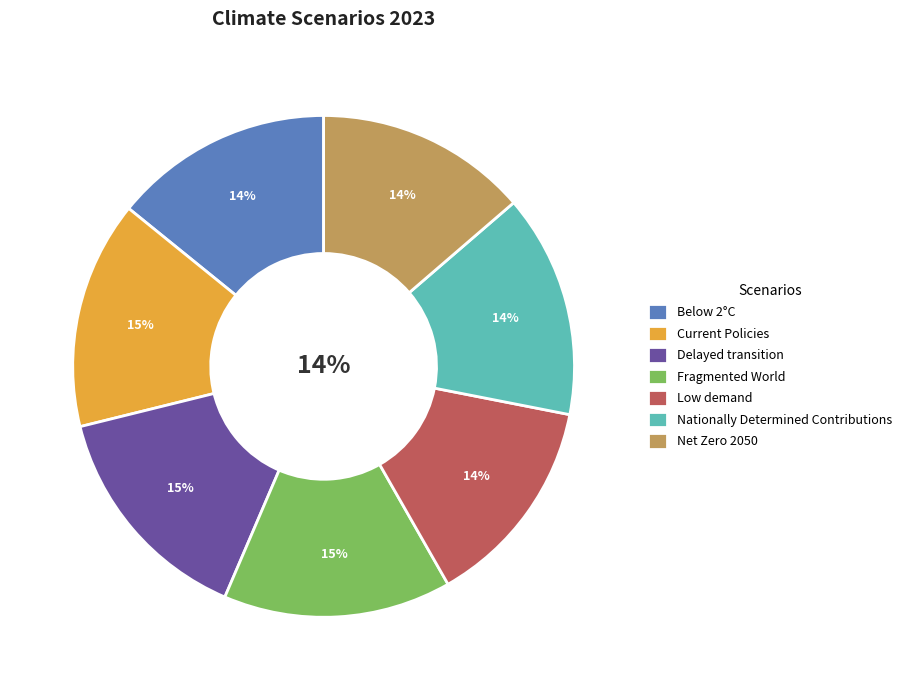

To the nearest percent, what percentage of the pie is Below 2°C?

14%